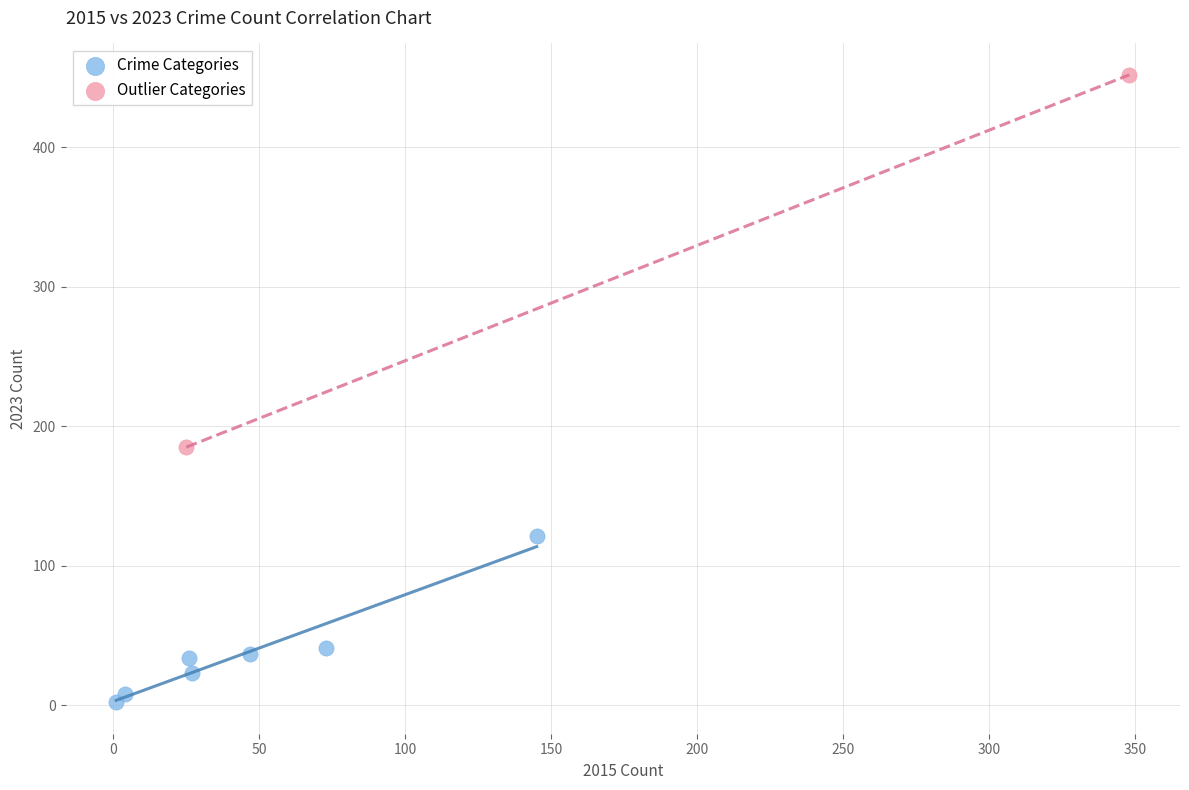

What are all the series names shown in the legend?

Crime Categories, Outlier Categories